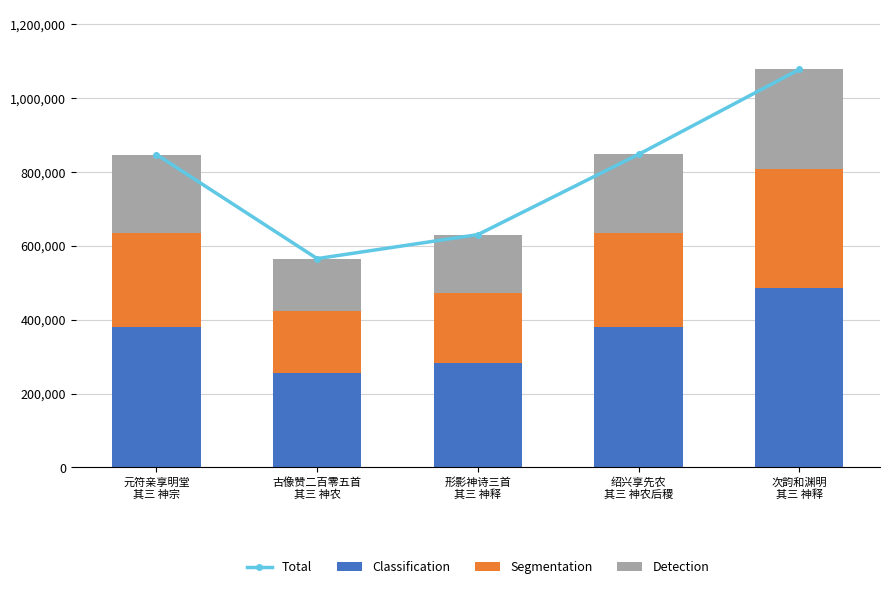

What is the lowest value of the Classification series?

254390